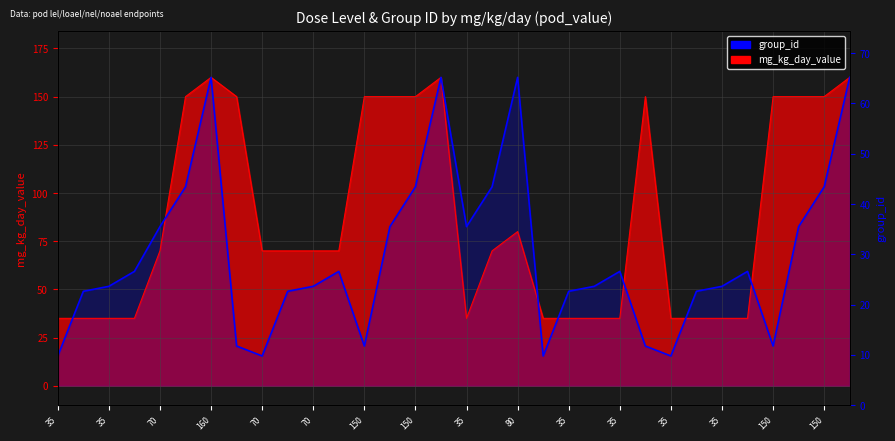

What is the label of the 8th point from the left?

150